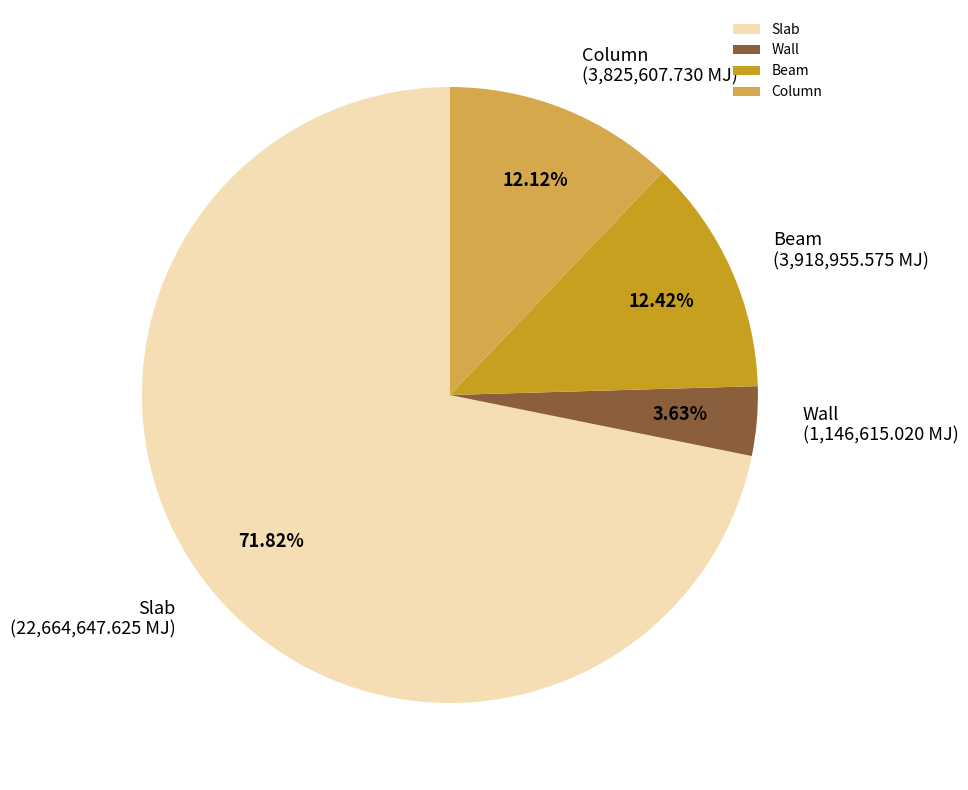

Is the sum of Wall and Beam greater than half?

No